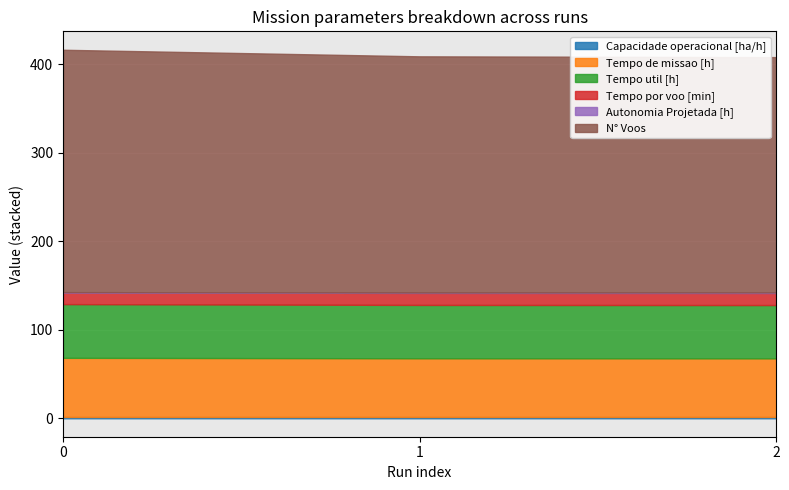

How many lines are shown in the chart?

6